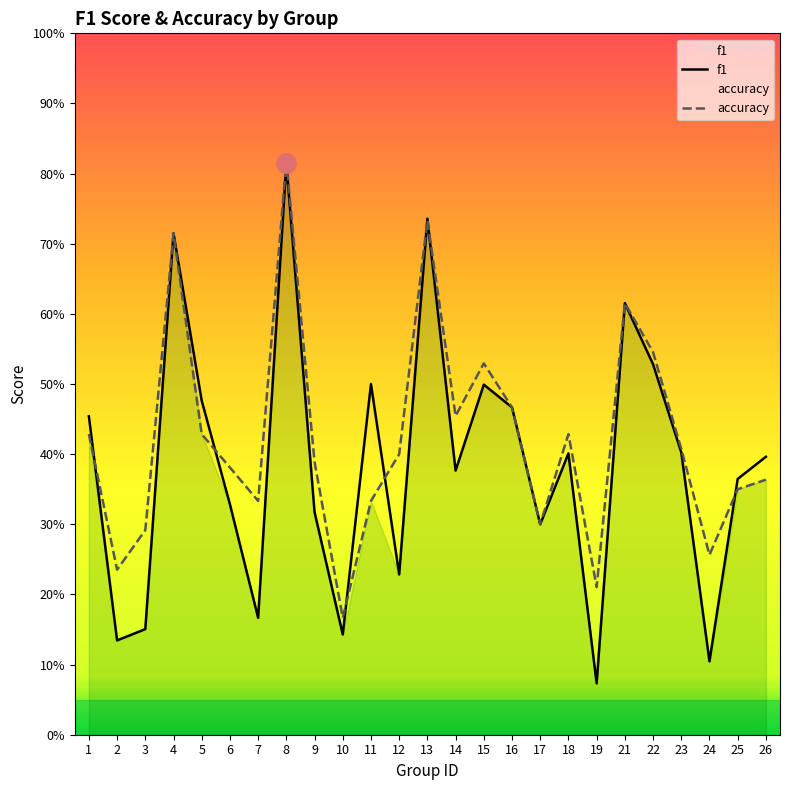

Reading left to right, extract all data points from this chart.

f1: 0.5	0.1	0.2	0.7	0.5	0.3	0.2	0.8	0.3	0.1	0.5	0.2	0.7	0.4	0.5	0.5	0.3	0.4	0.1	0.6	0.5	0.4	0.1	0.4	0.4
accuracy: 0.4	0.2	0.3	0.7	0.4	0.4	0.3	0.8	0.4	0.2	0.3	0.4	0.7	0.5	0.5	0.5	0.3	0.4	0.2	0.6	0.5	0.4	0.3	0.3	0.4